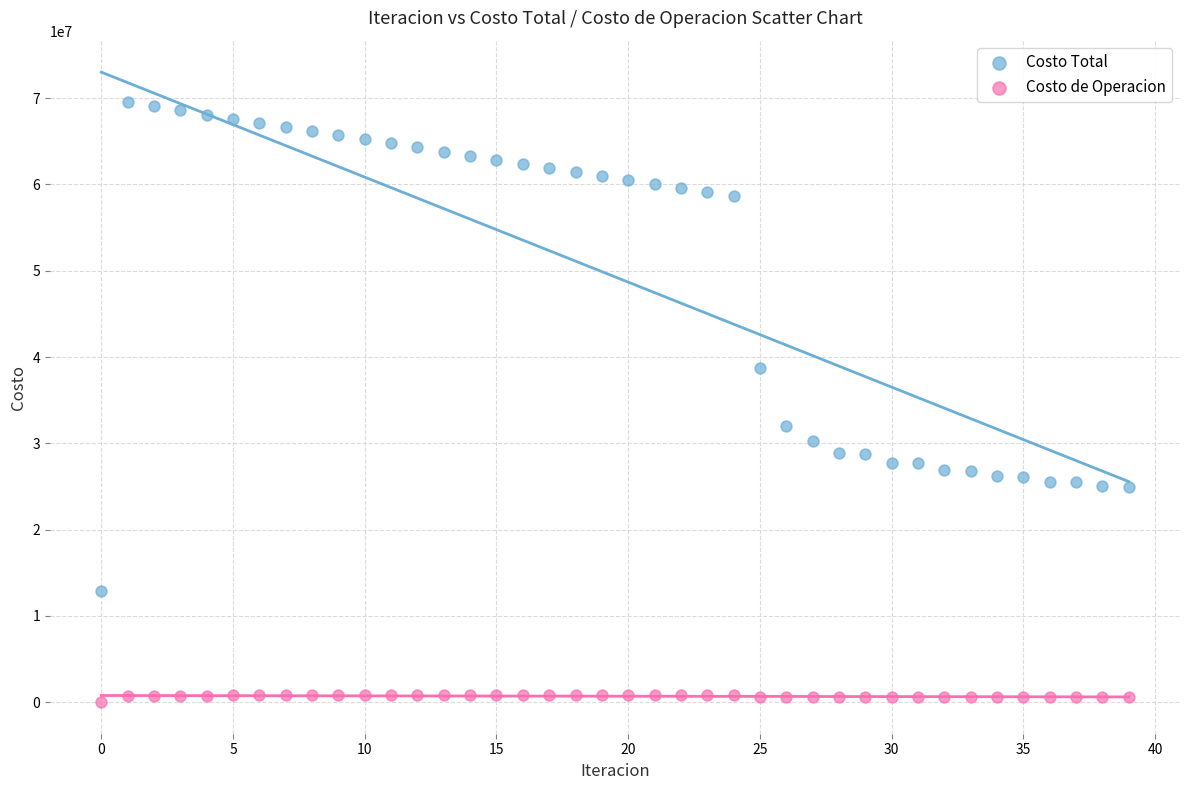

Which series reaches the maximum Y coordinate?

Costo Total